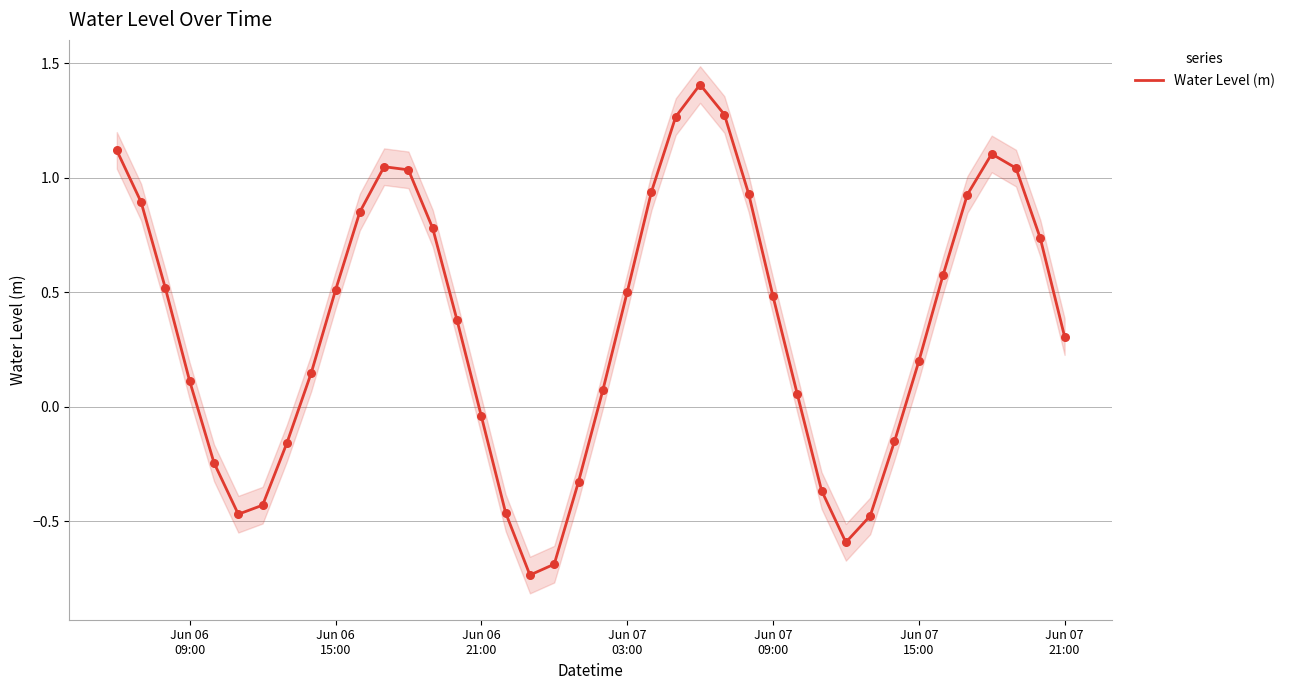

What is the highest value of the Water Level (m) series?

1.4